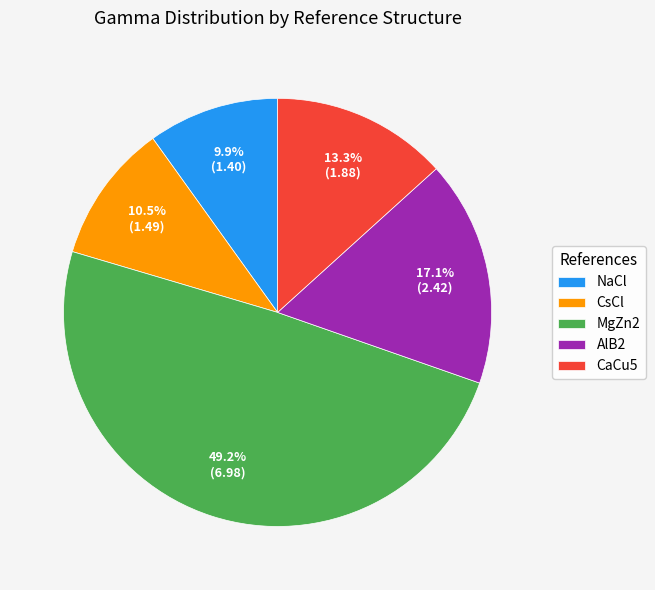

Does CsCl represent more than half of the total?

No